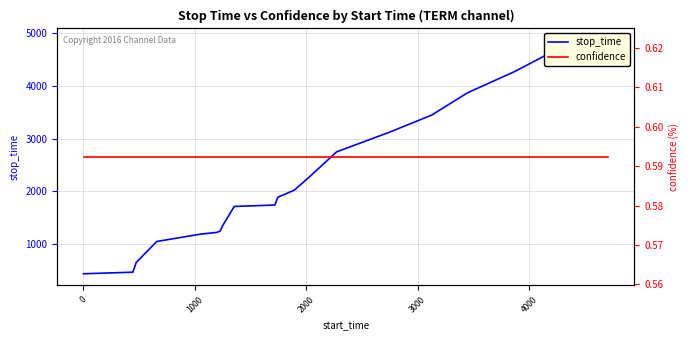

Is it true that stop_time equals 1027.0 at 17?

False